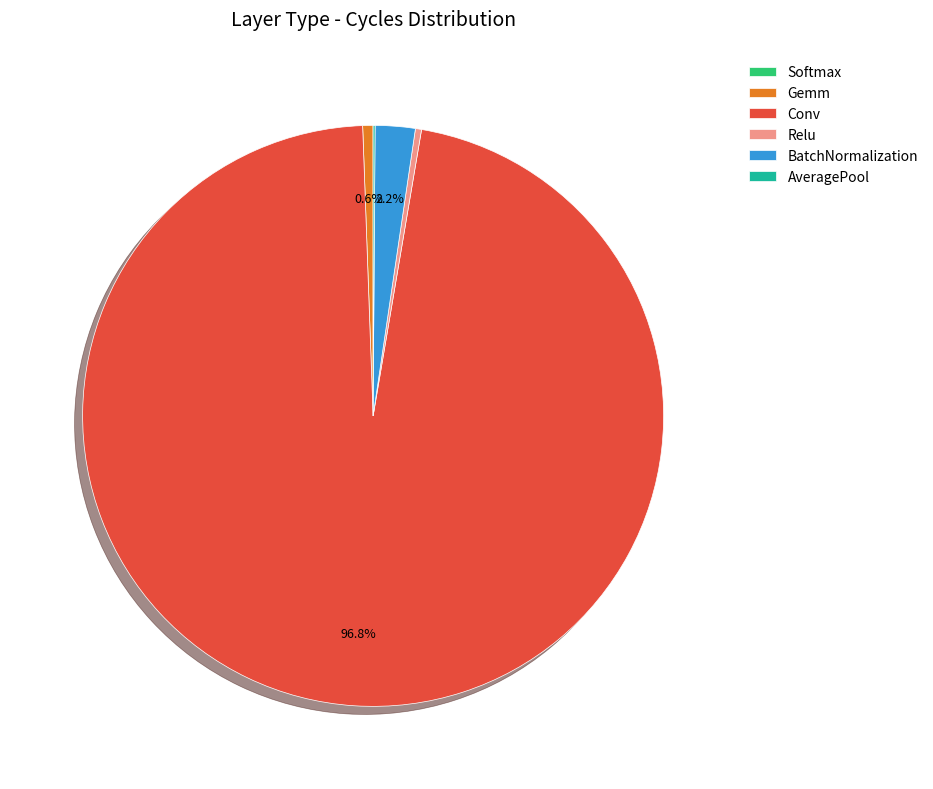

Which has a higher value, Gemm or BatchNormalization?

BatchNormalization